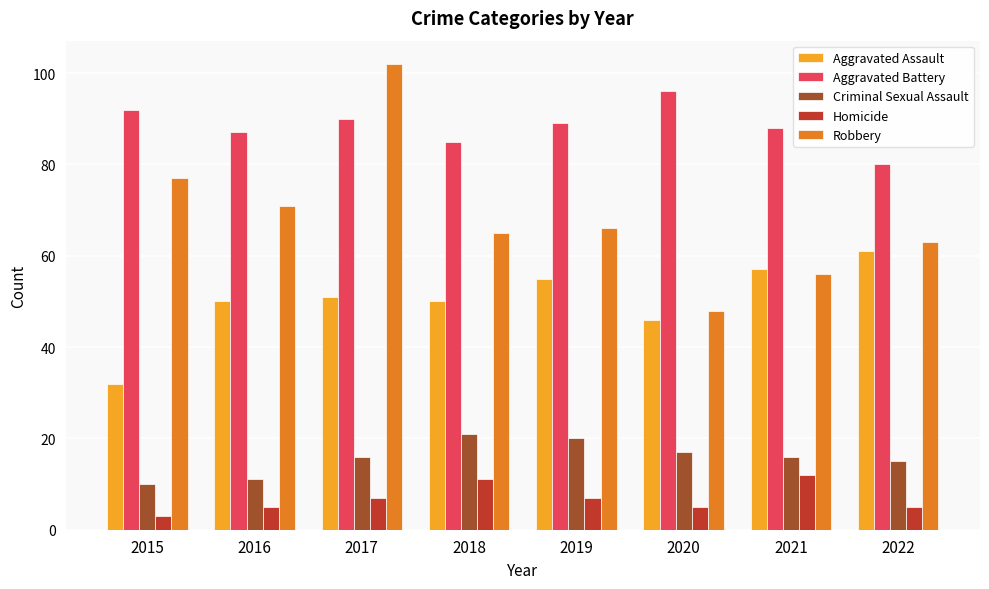

Which category has the highest value in the Aggravated Battery series?

2020